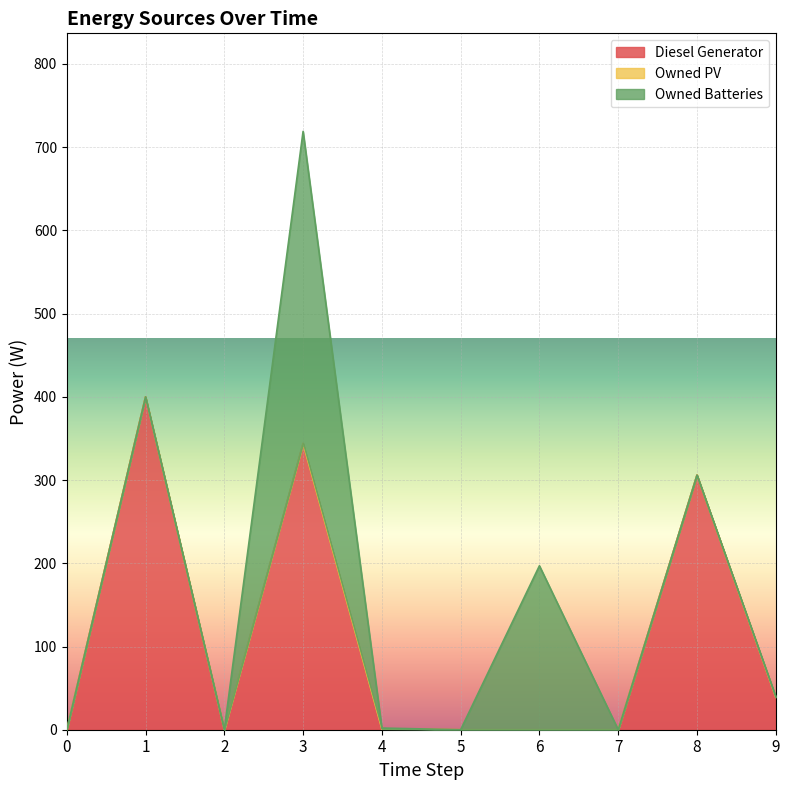

What value does the Diesel Generator series have at 3, to the nearest 50?

350